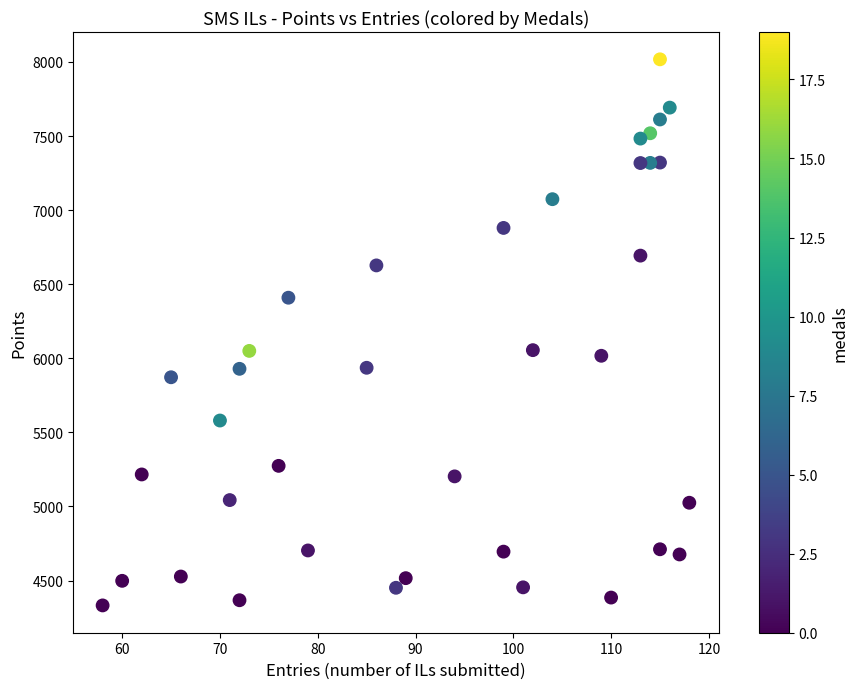

What is the range of X values (max minus min)?

60